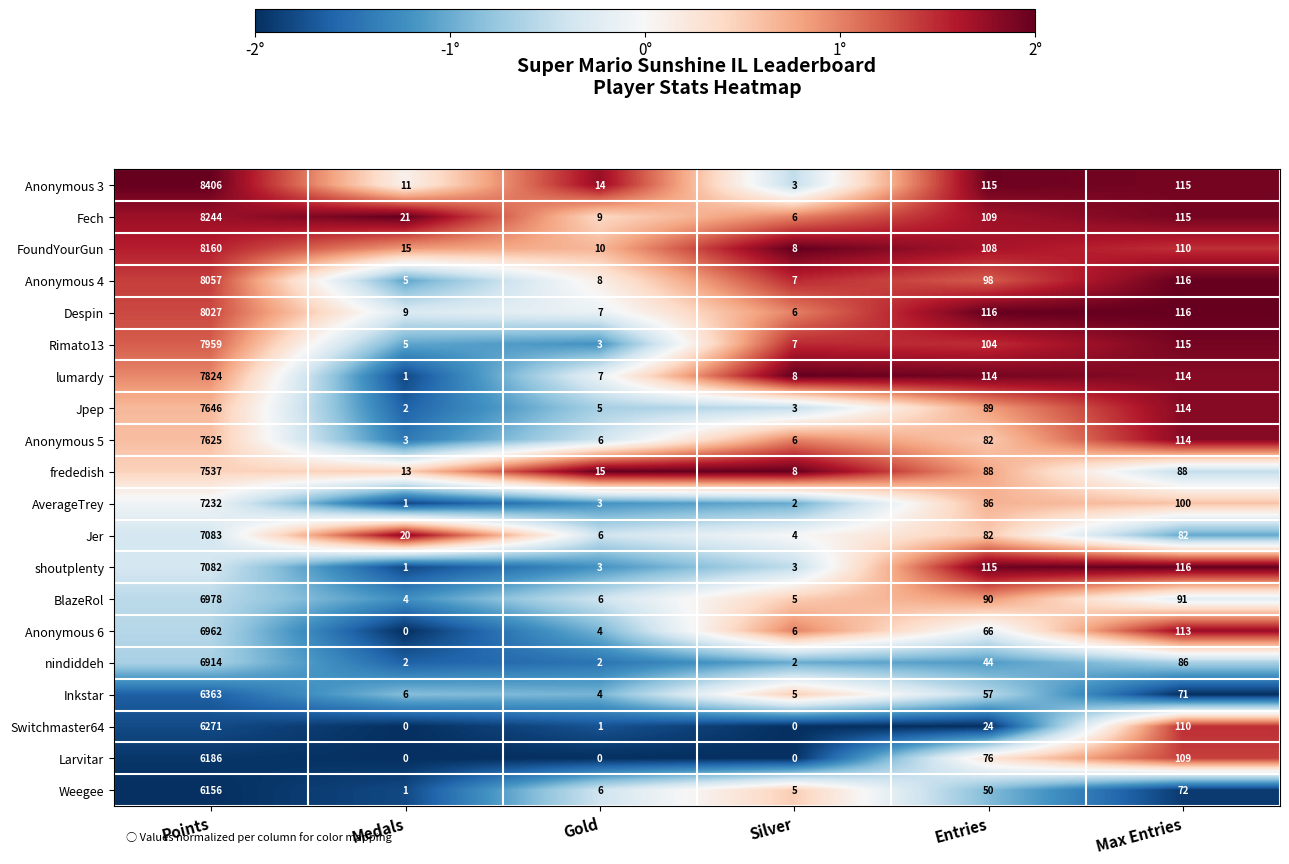

What is the sum of the frededish values at Gold and Entries?

103